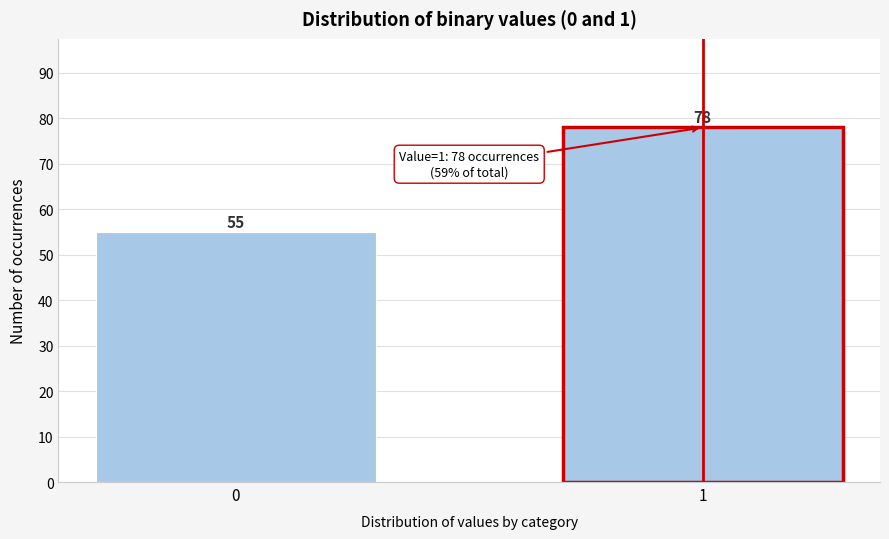

Reading left to right, what are all the values shown in this chart?

55	78